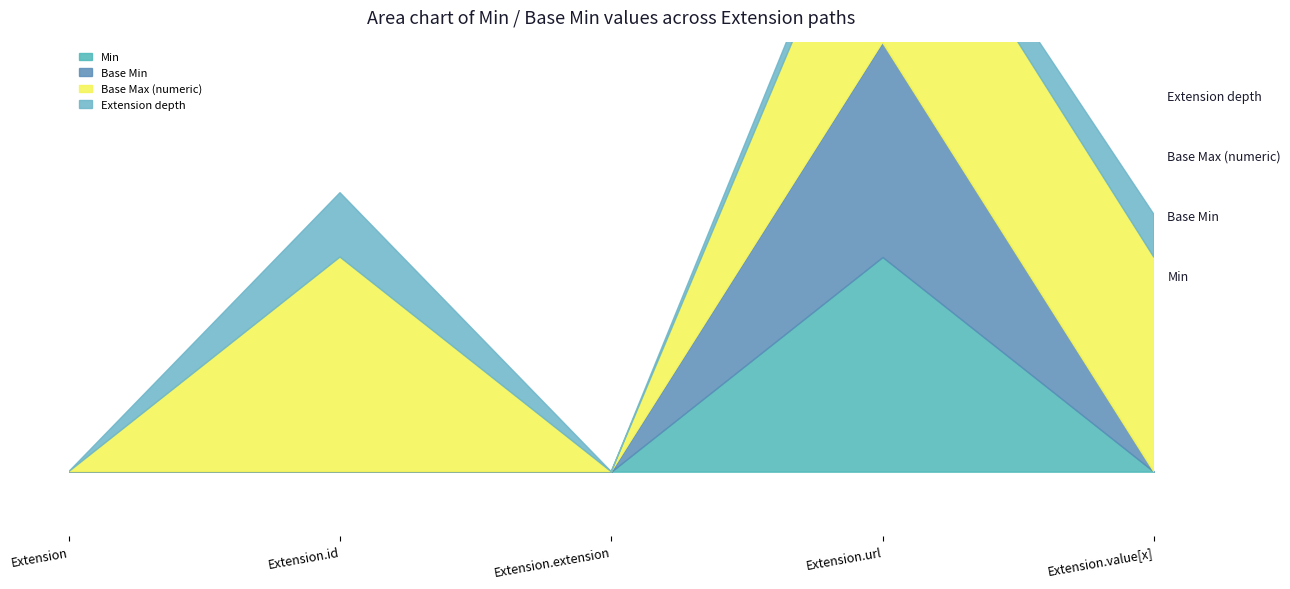

Where is the first local maximum for Base Min?

Extension.url